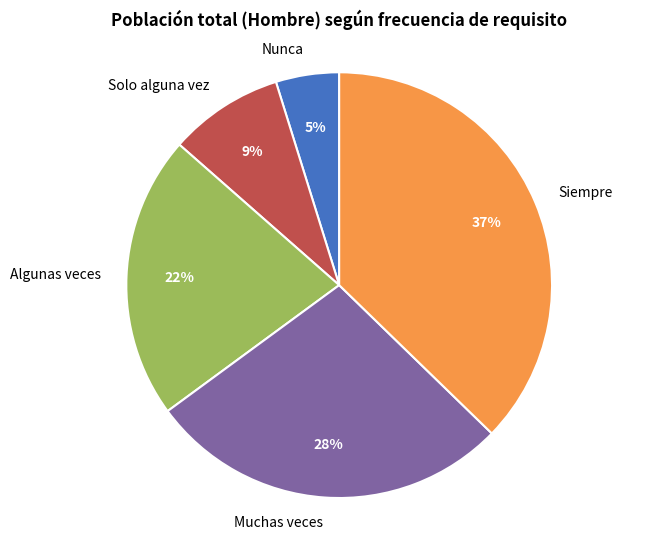

True or false: Algunas veces accounts for 12% of the total.

False